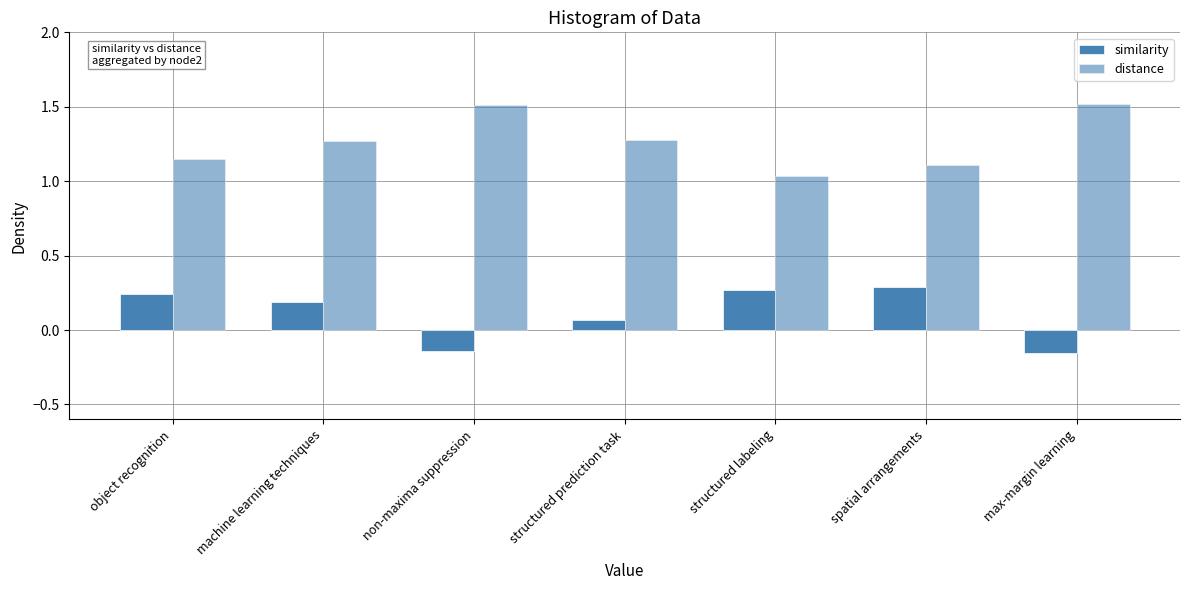

How many data points in similarity are less than 0?

2